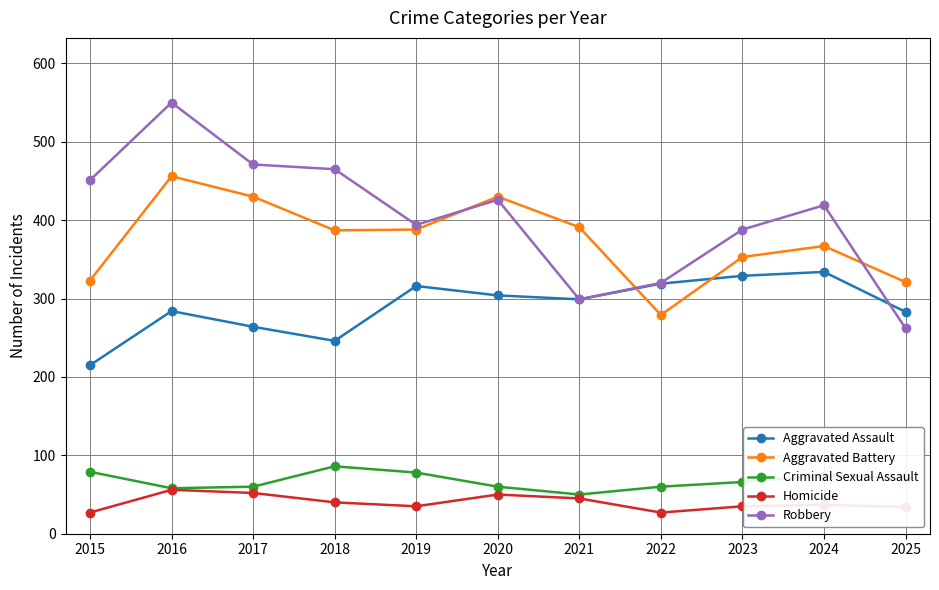

At which category does Aggravated Assault reach its first local valley?

2018